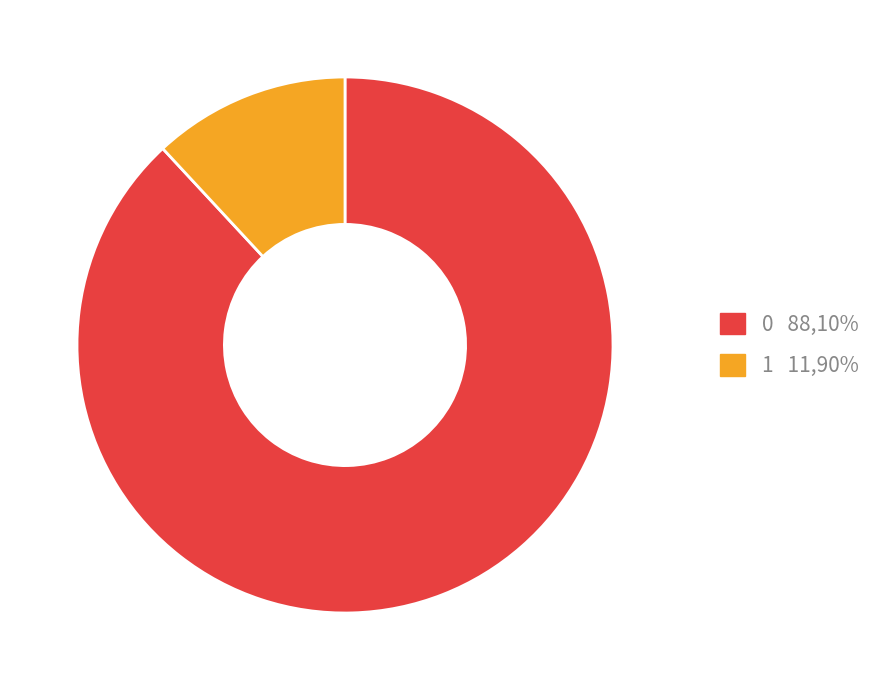

Combined, do 1 and 0 account for over 50%?

Yes